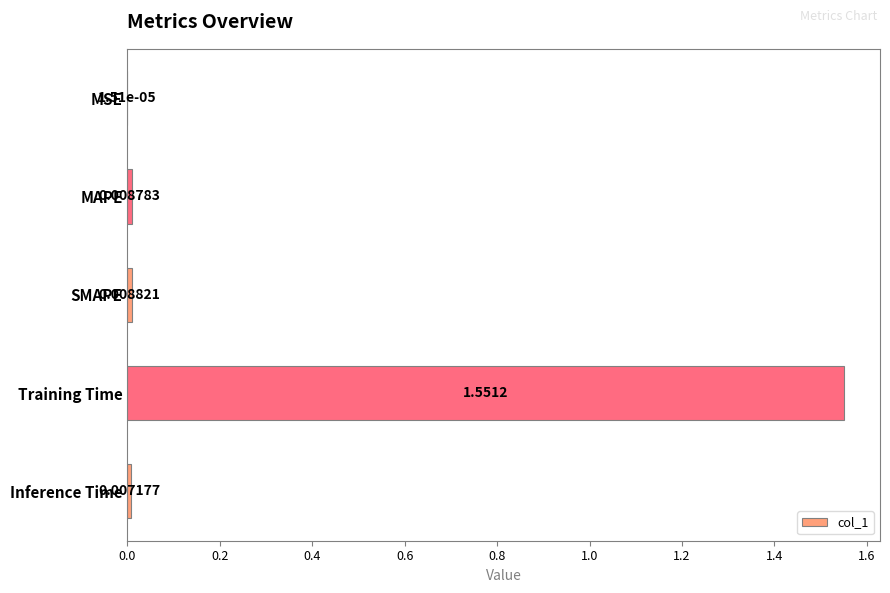

Which category has the highest value across all series?

Training Time